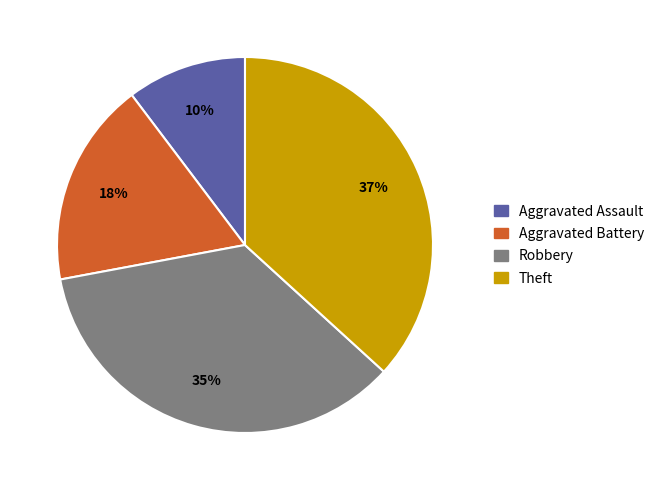

How many segments does this pie chart have?

4